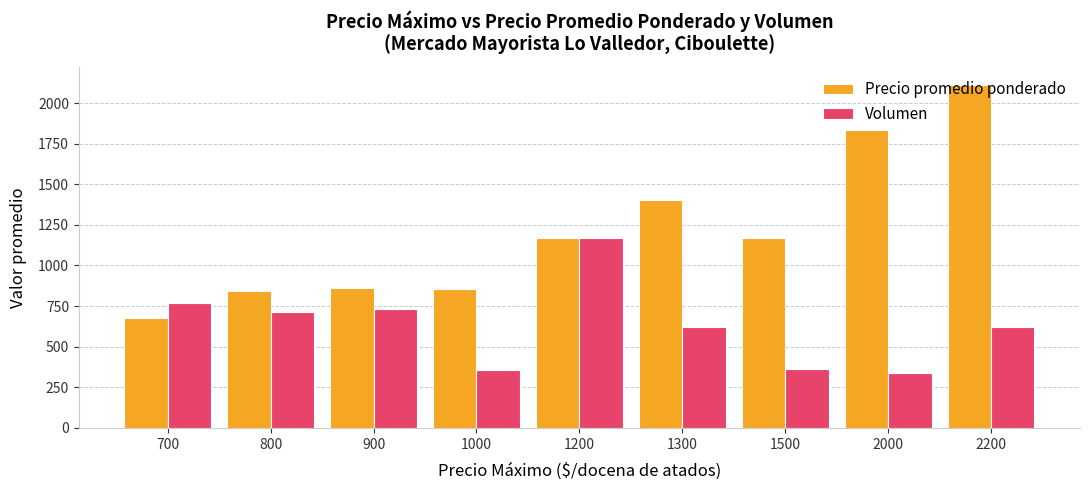

List the series in order of their overall mean, highest first.

Precio promedio ponderado, Volumen